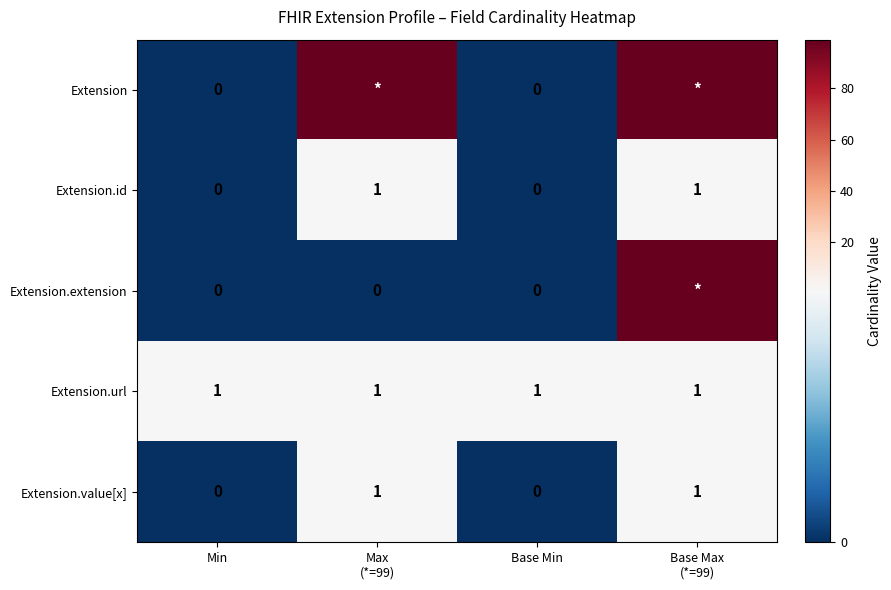

Is it true that Extension.url equals 2 at Min?

False